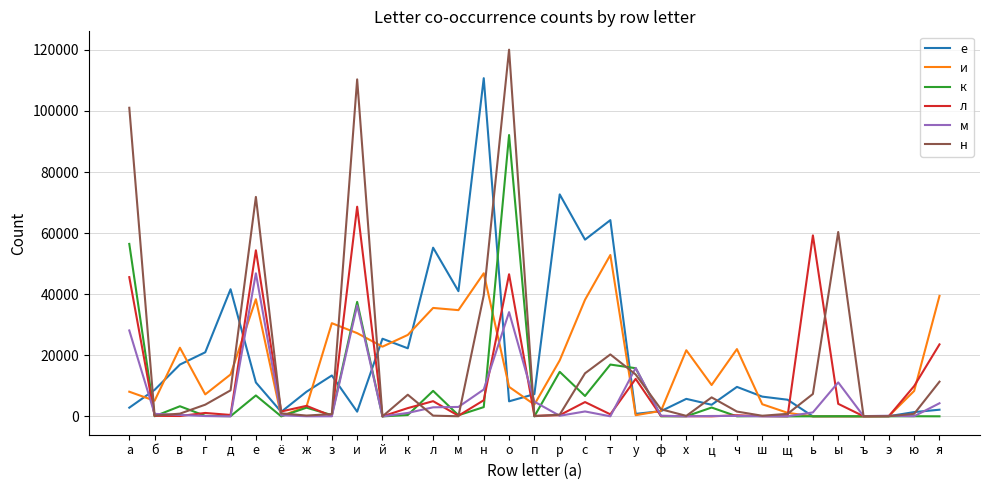

What is the difference between the maximum and minimum values in the к series?

92109